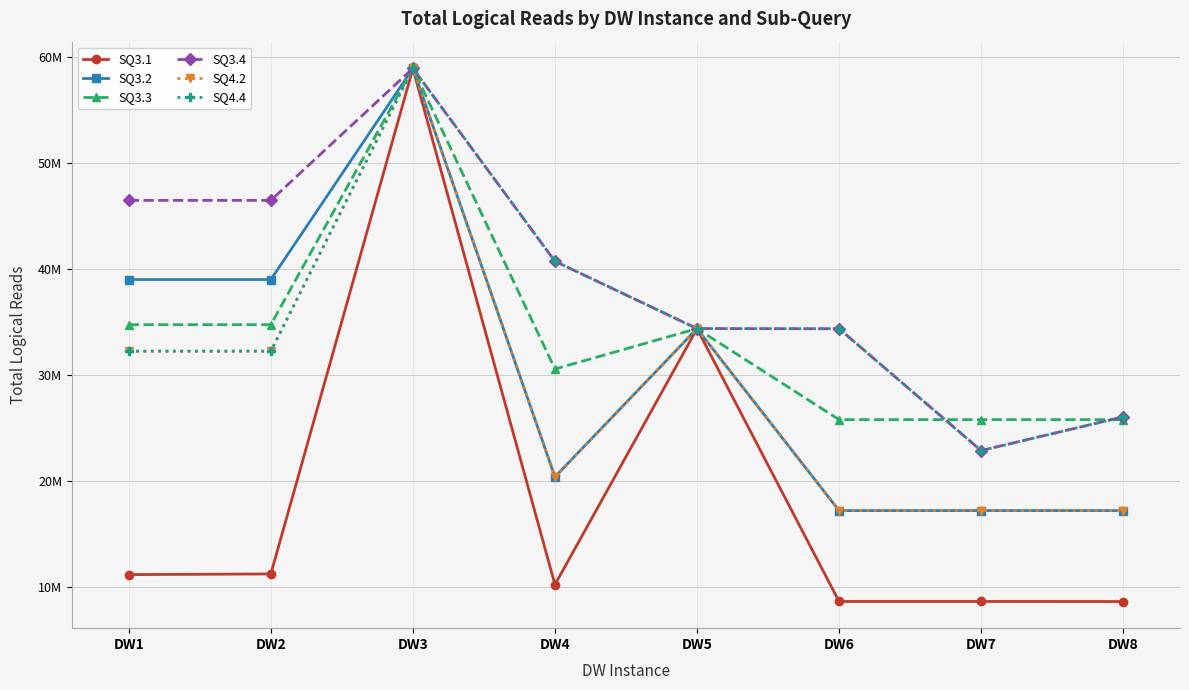

What is the difference between the SQ3.4 values at DW1 and DW2?

702